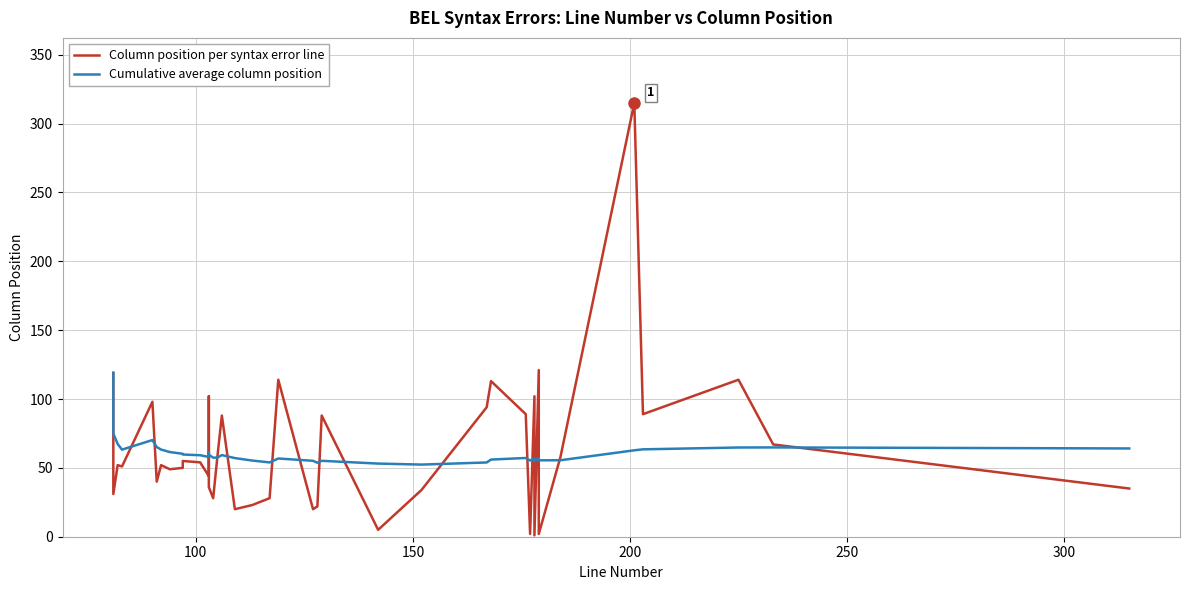

In Column position per syntax error line, how many points are higher than both neighbors (excluding endpoints)?

13